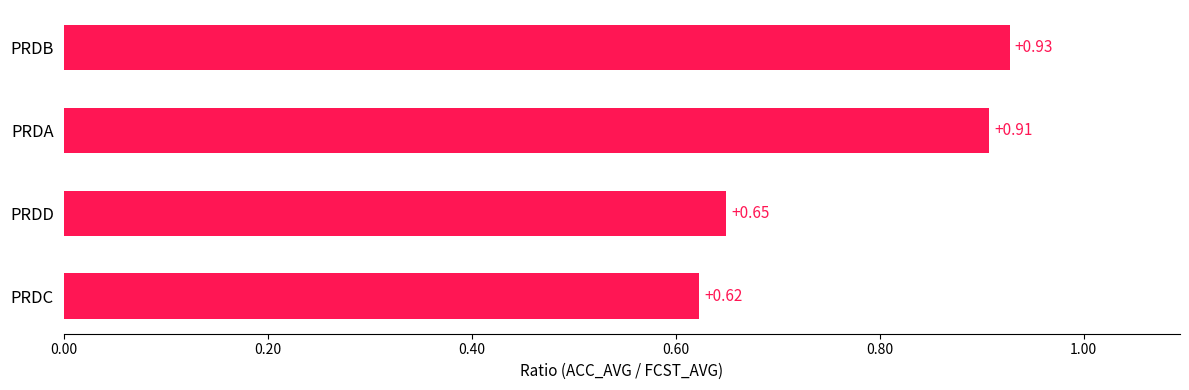

Where is the data nearest to the value 0?

PRDC